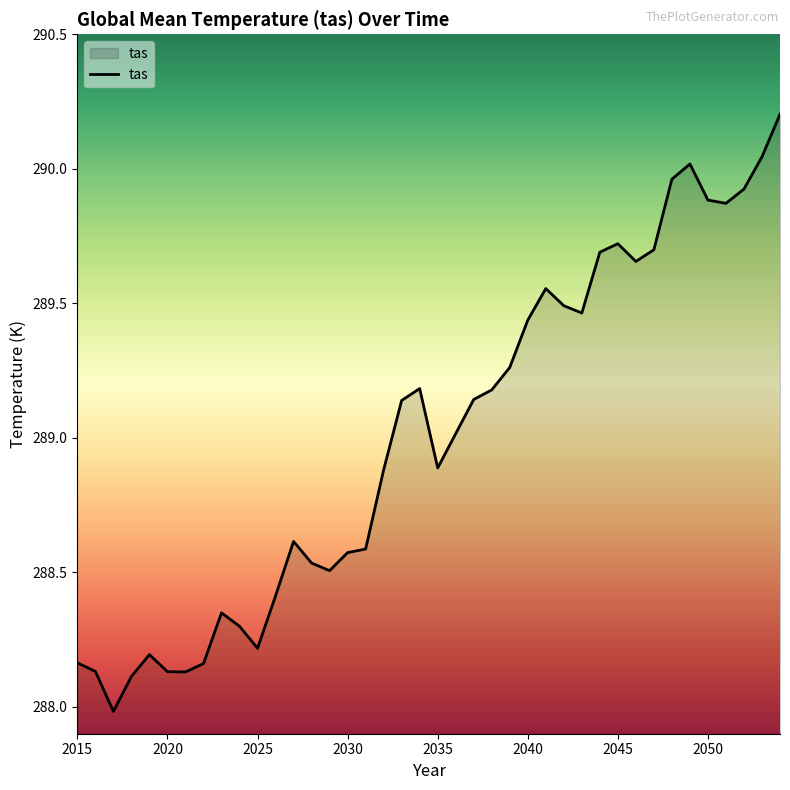

How many values are below 289?

19